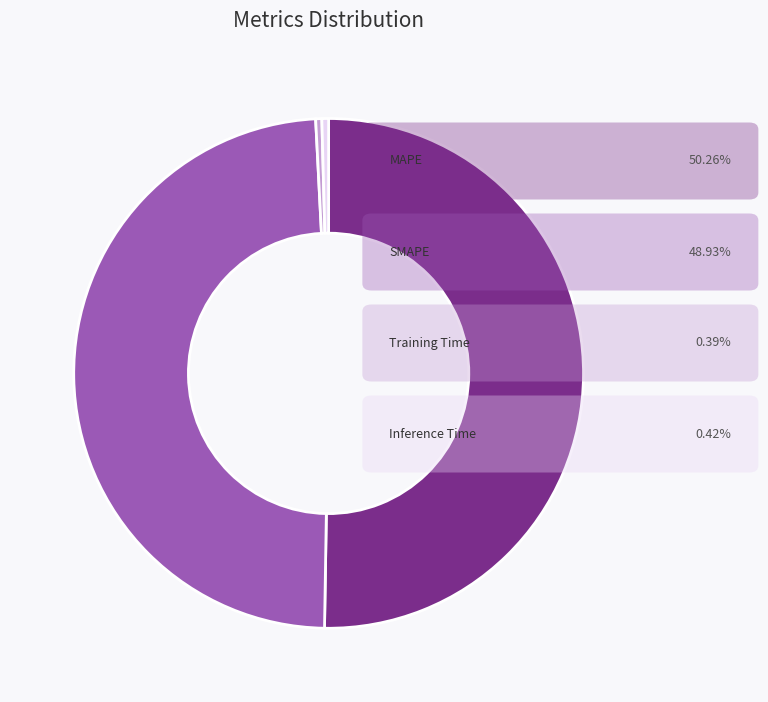

Is there a majority slice in this chart?

Yes